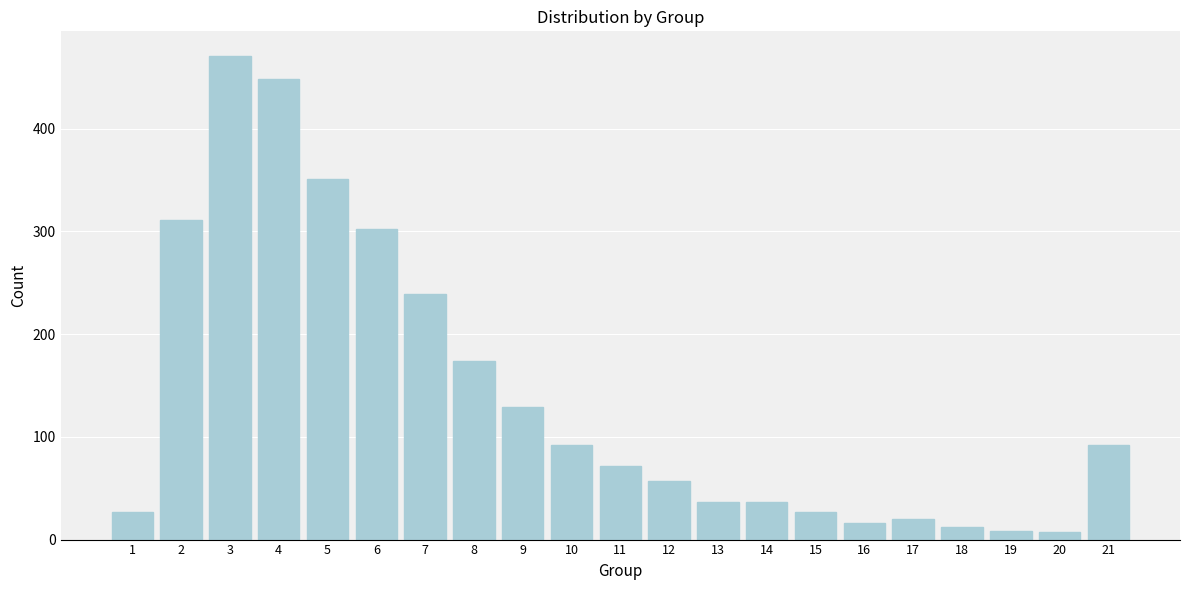

Is it true that the value at 6 is 302?

True